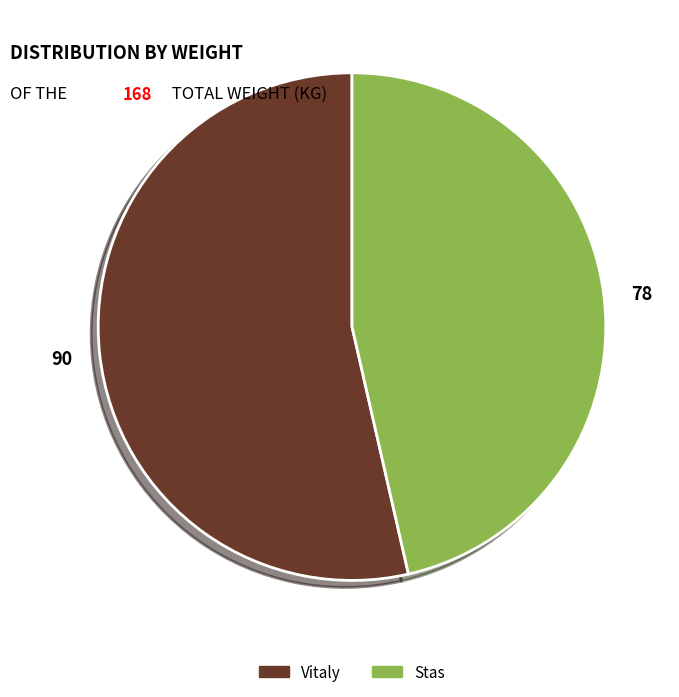

Which slice represents more than half of the pie?

Vitaly